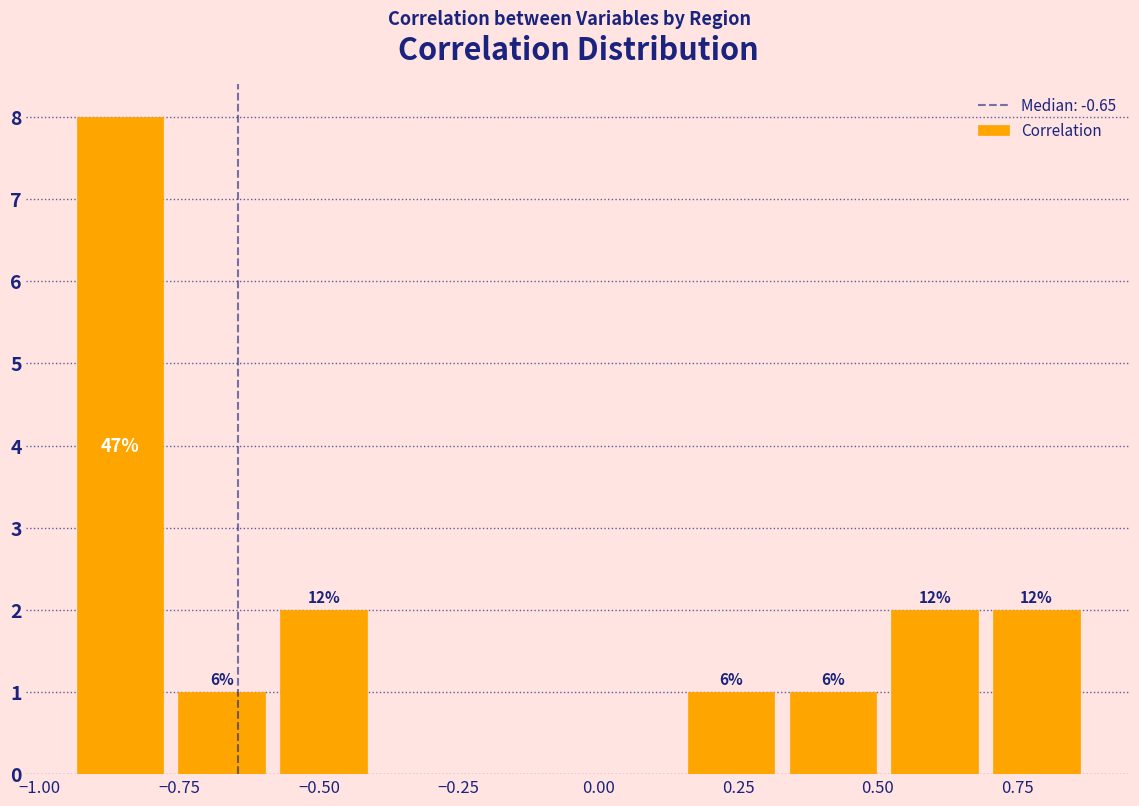

Around what value on the x-axis is the tallest bar? Give the approximate position of its centre, as read against the axis.

-0.85